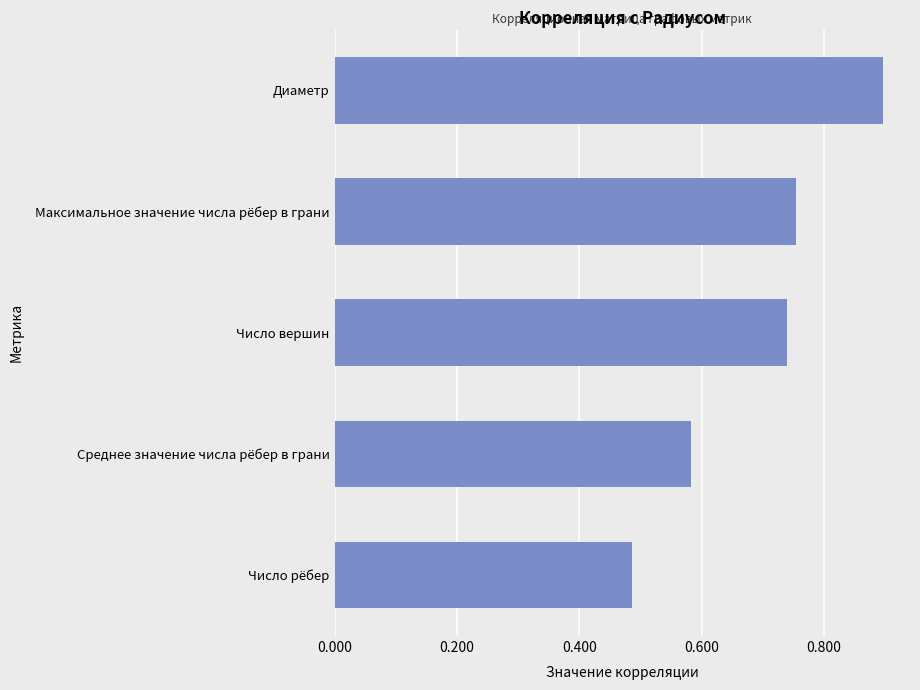

What is the sum of the values at Максимальное значение числа рёбер в грани and Диаметр?

1.7